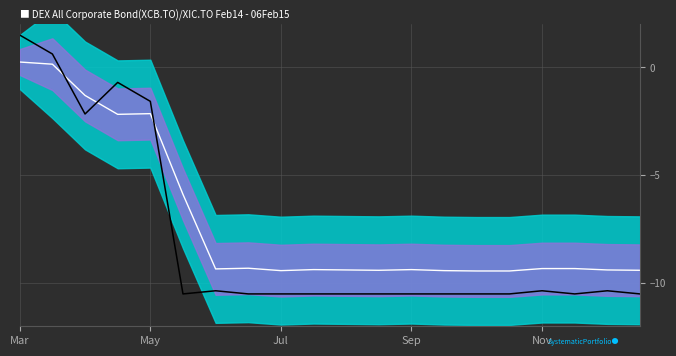

At which category does Center Line reach its first local peak?

May